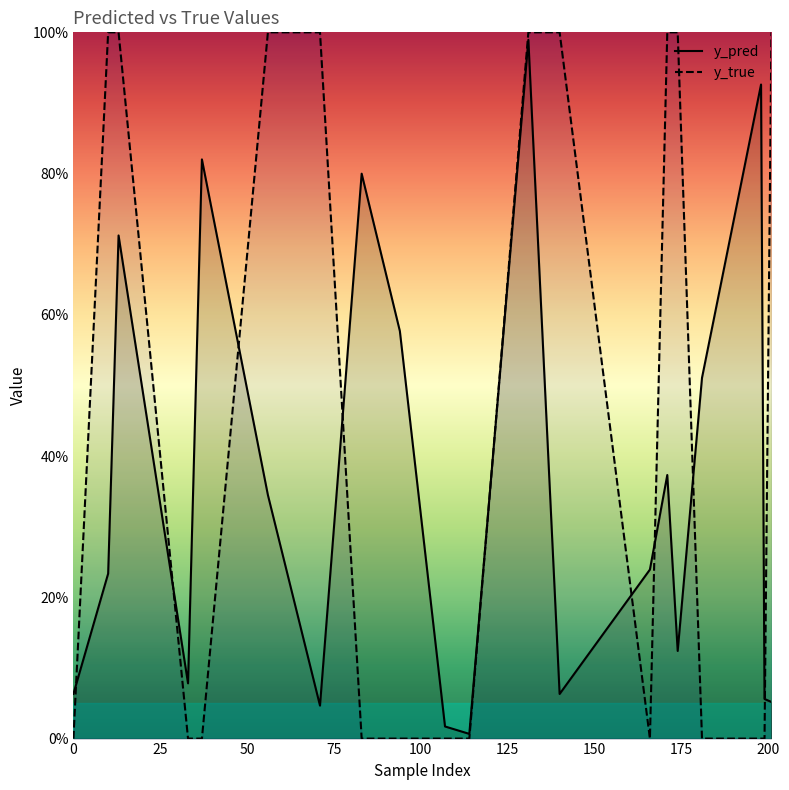

Rank the series by their maximum value, from highest to lowest.

y_true, y_pred